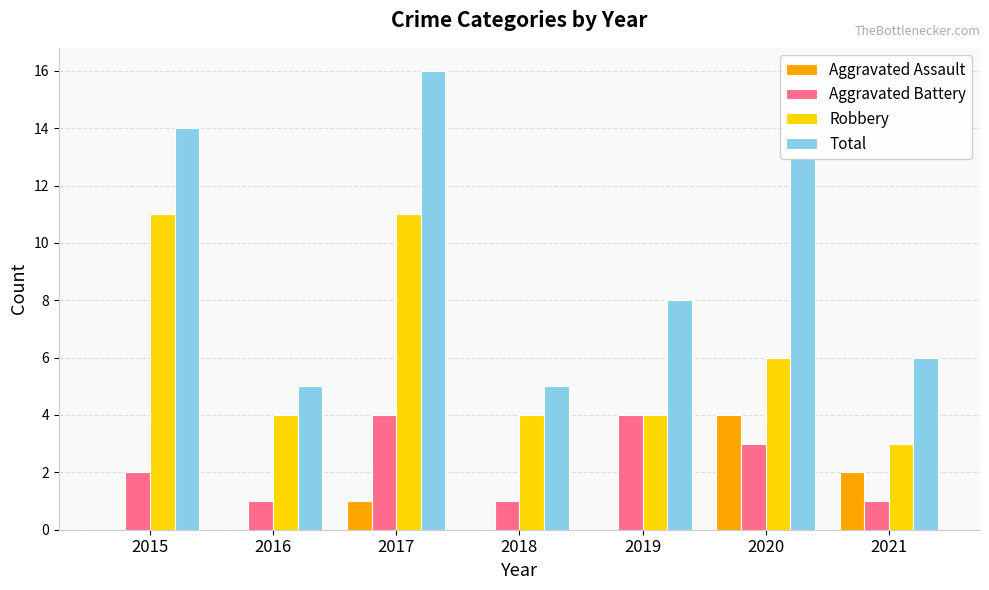

Reading left to right, what are all the values shown in this chart?

Aggravated Assault: 0	0	1	0	0	4	2
Aggravated Battery: 2	1	4	1	4	3	1
Robbery: 11	4	11	4	4	6	3
Total: 14	5	16	5	8	13	6